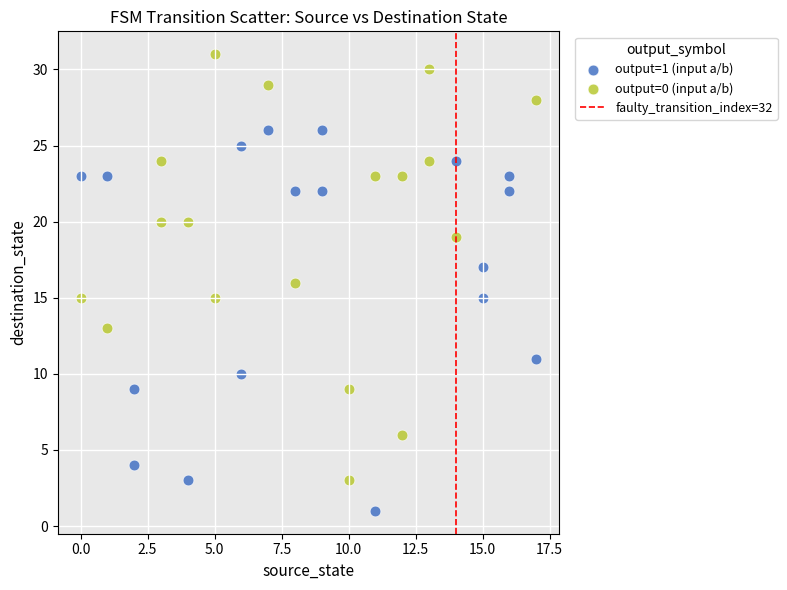

Which series has the largest Y range (max minus min)?

output=0 (input a/b)